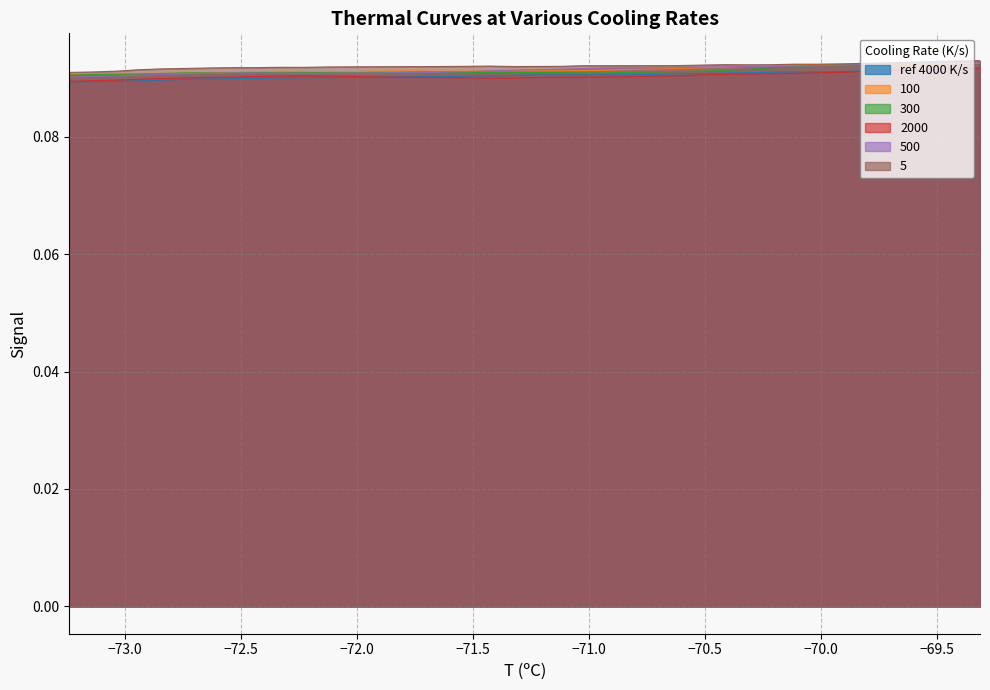

What is the smallest value displayed?

0.1